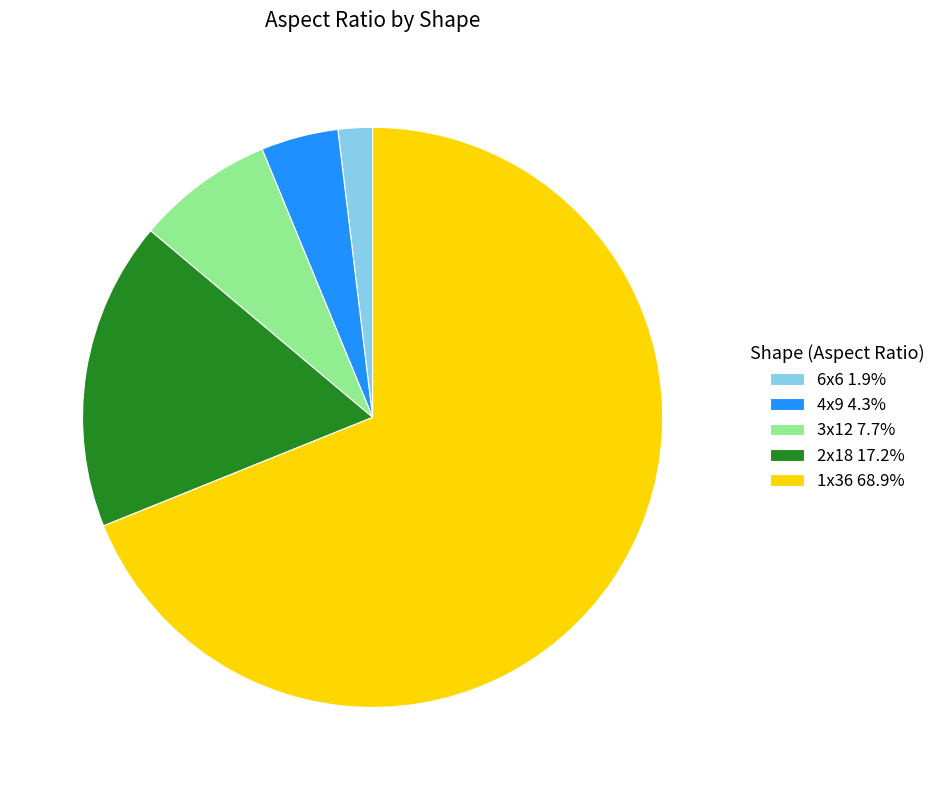

What is the largest slice in the pie chart?

1x36